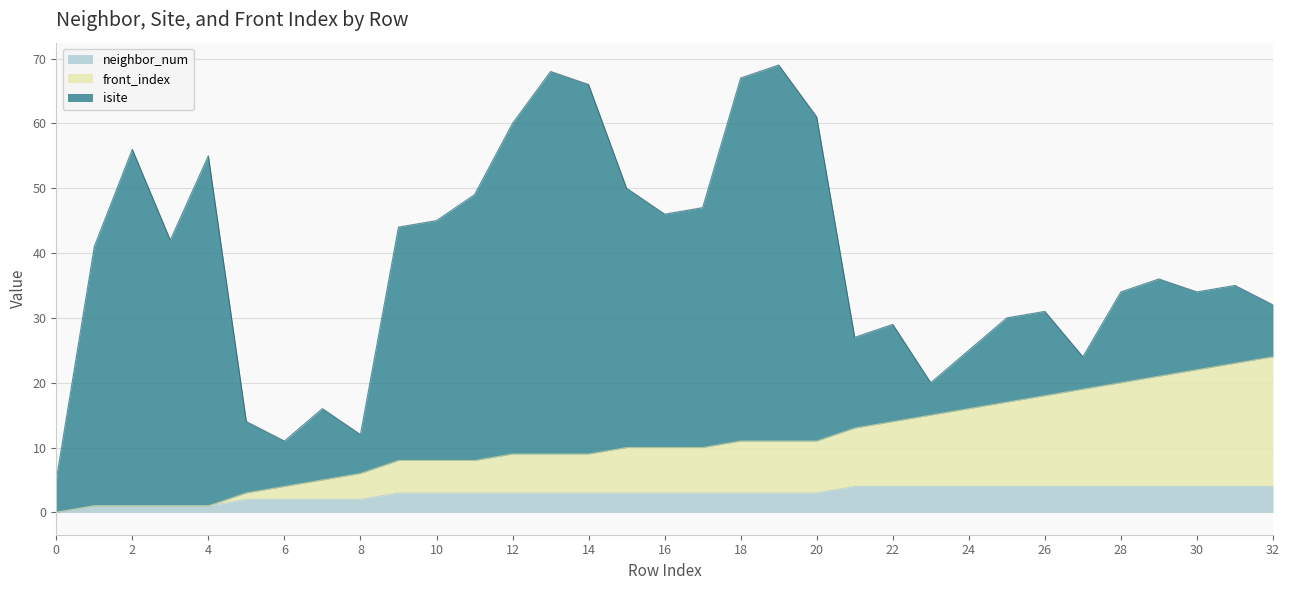

How many data points does each series have?

33